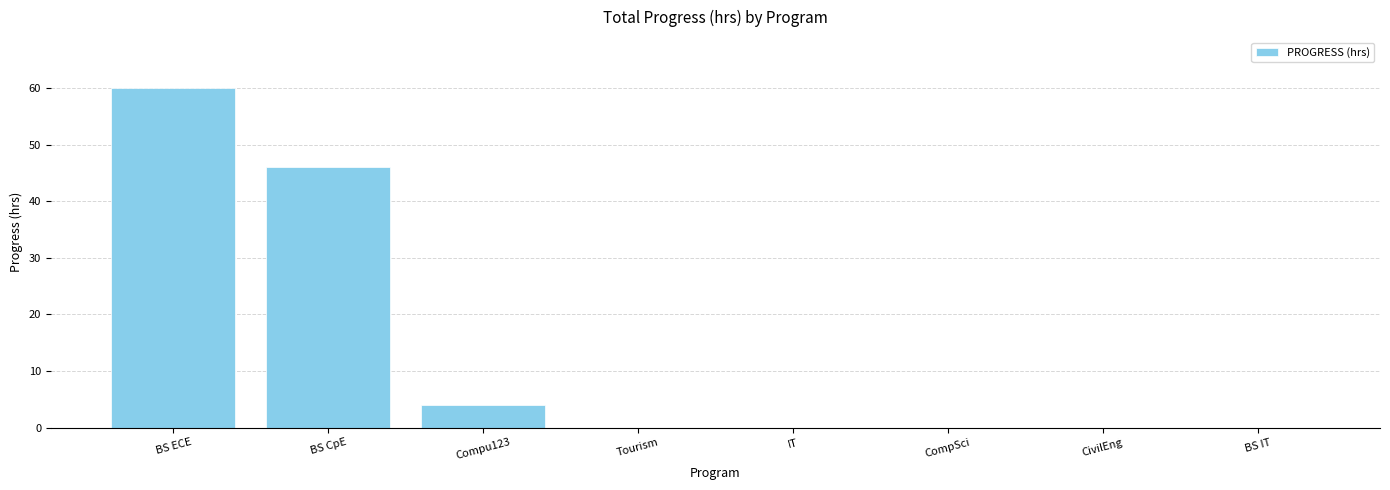

Which category has the highest value across all series?

BS ECE